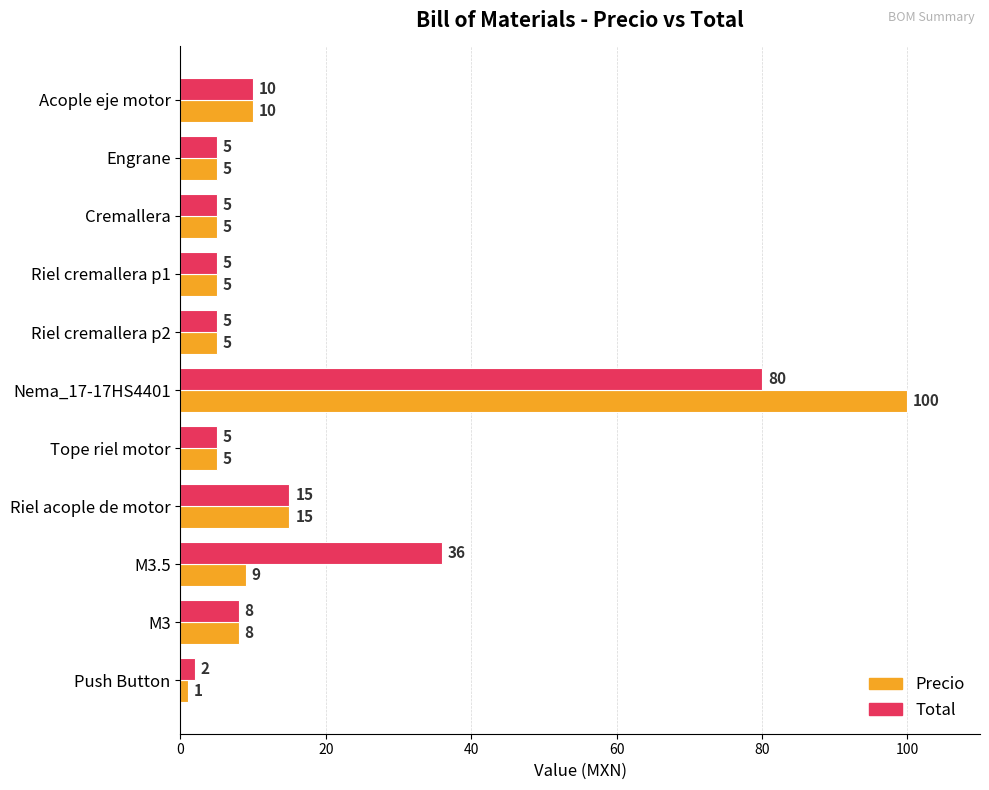

Which series has the widest spread of values?

Precio